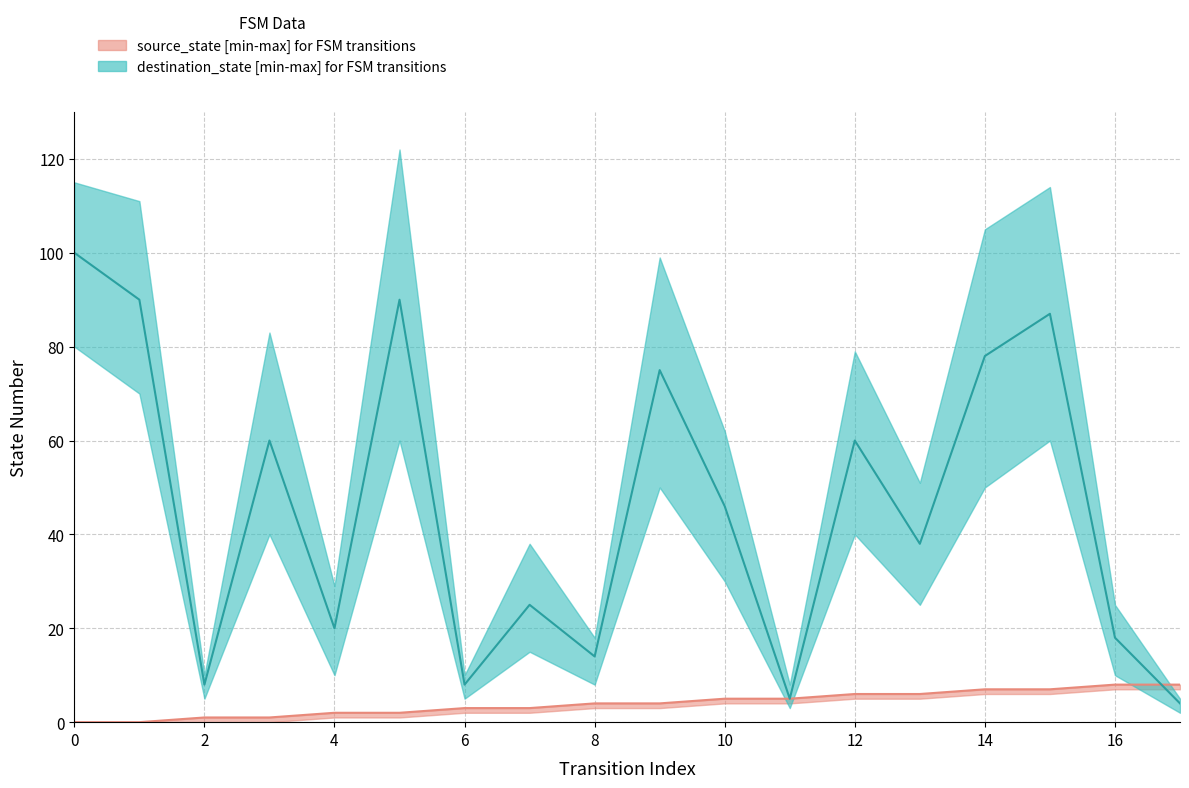

What is the difference between the highest and lowest values at 16?

10